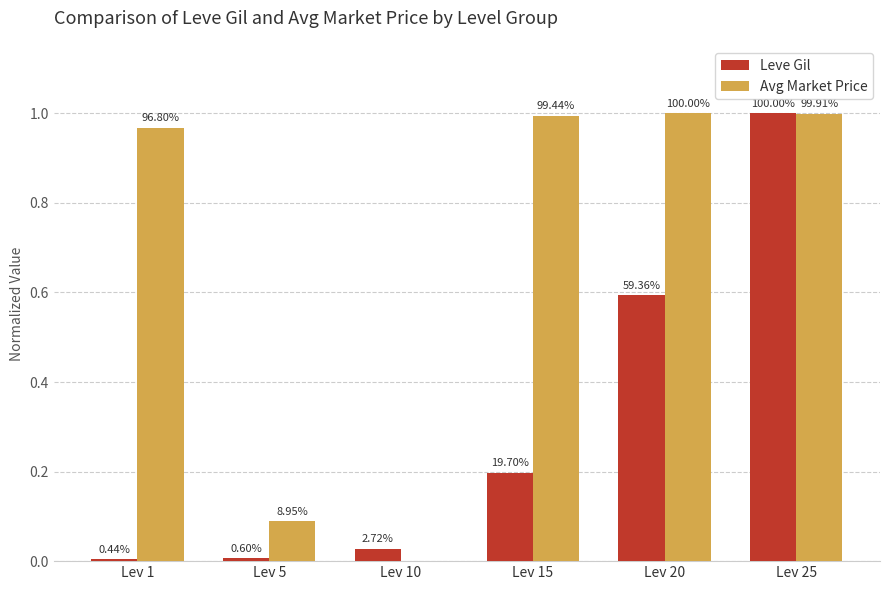

How many groups of bars are there?

6